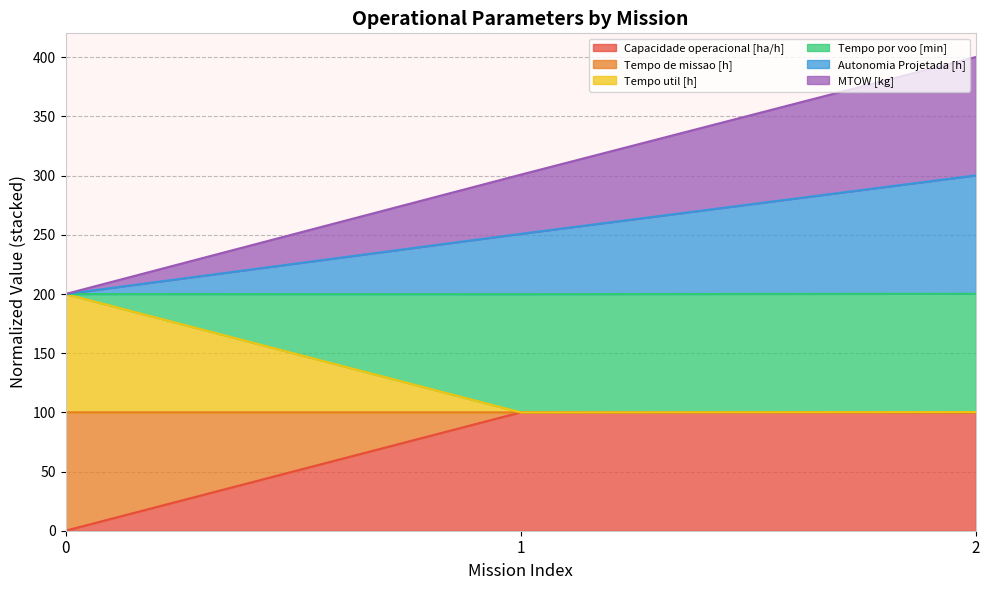

The Autonomia Projetada [h] series shows 250.8 at 1. True or false?

True